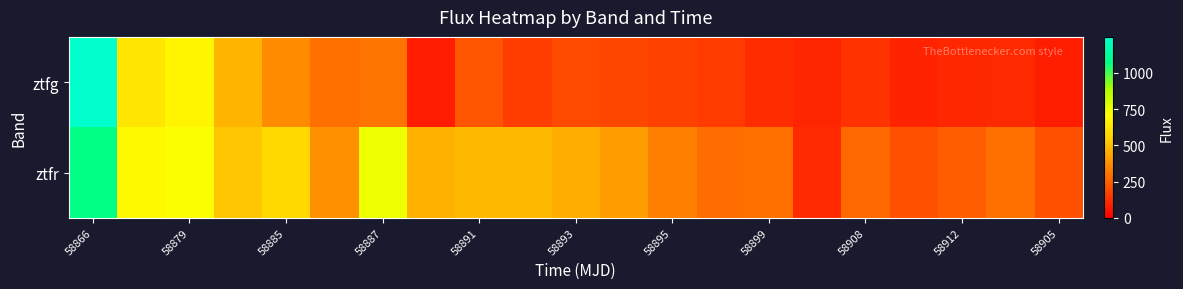

At which category is the sum across all series the highest?

58866